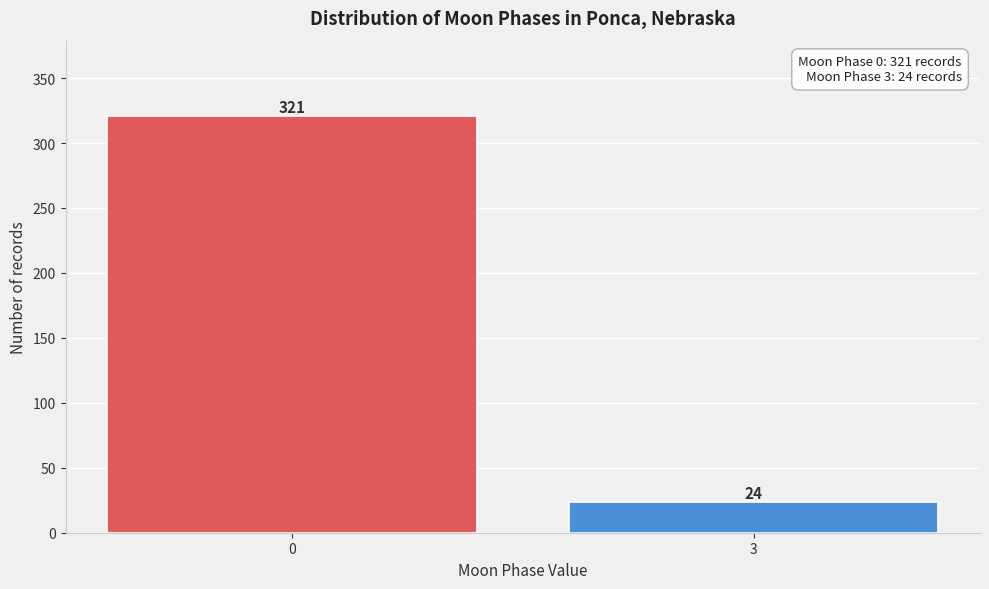

Reading left to right, extract all data points from this chart.

321	24